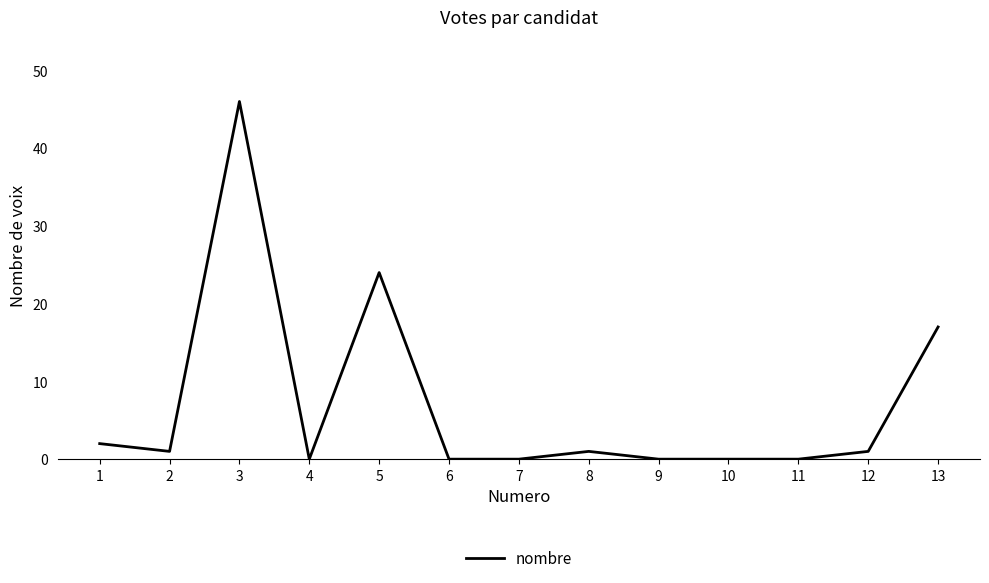

Which category has the highest value across all series?

3